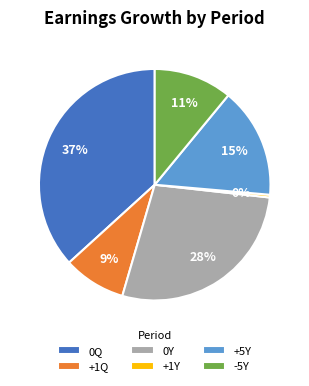

Is there any slice that represents more than half of the pie?

No